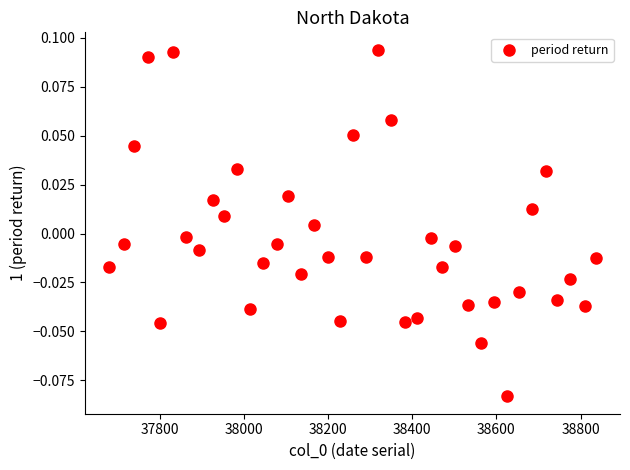

What is the range of X values (max minus min)?

1155.0